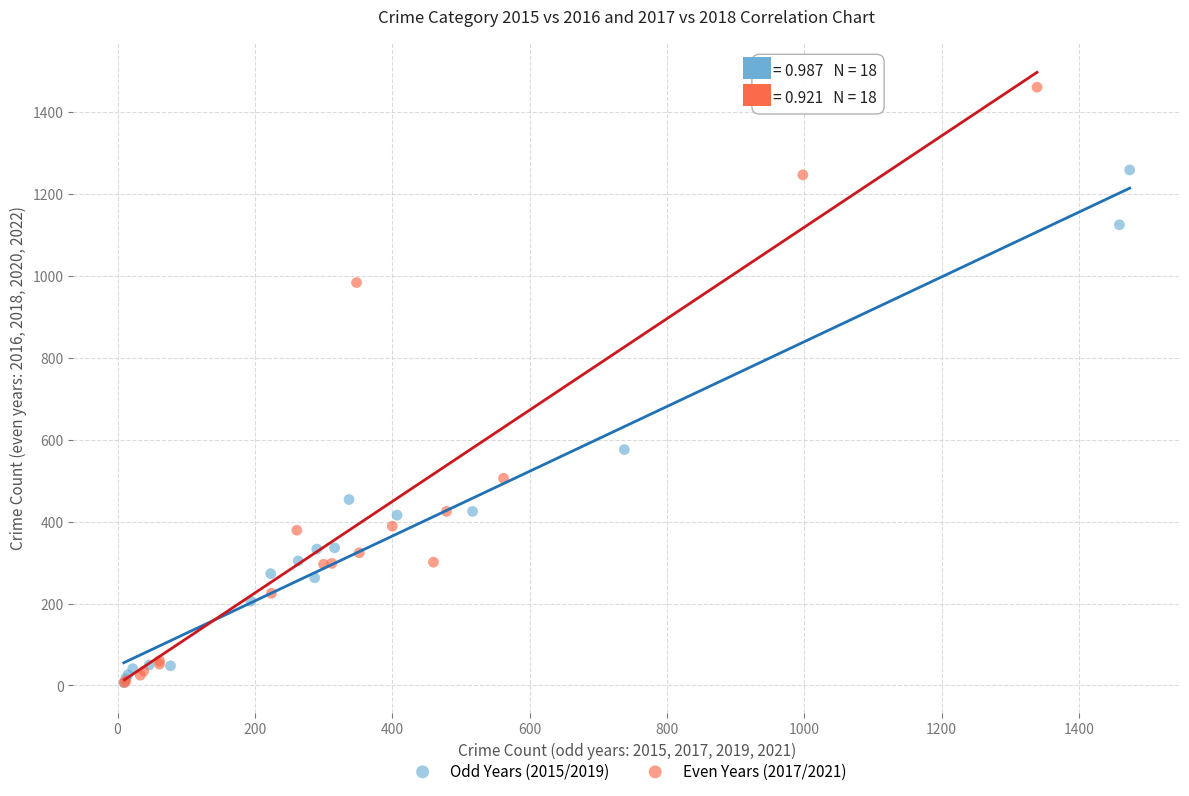

Which series contains the highest Y value?

Even Years (2017/2021)